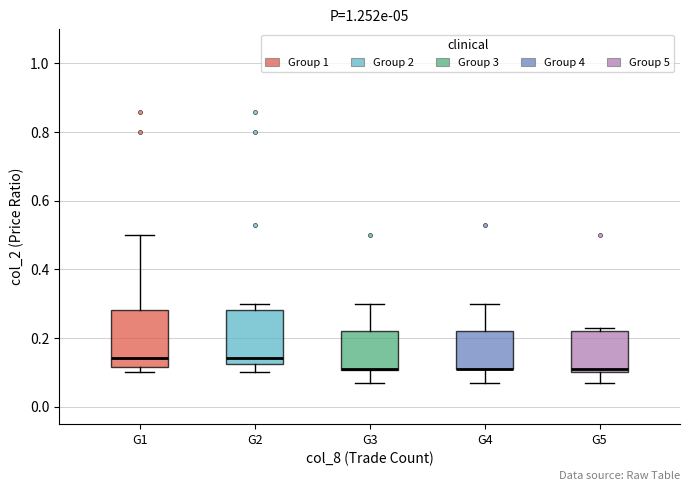

Where is the upper edge of the box for G5 on the y-axis? The values are not printed on the chart, so give them approximately, as read against the axis.

0.22